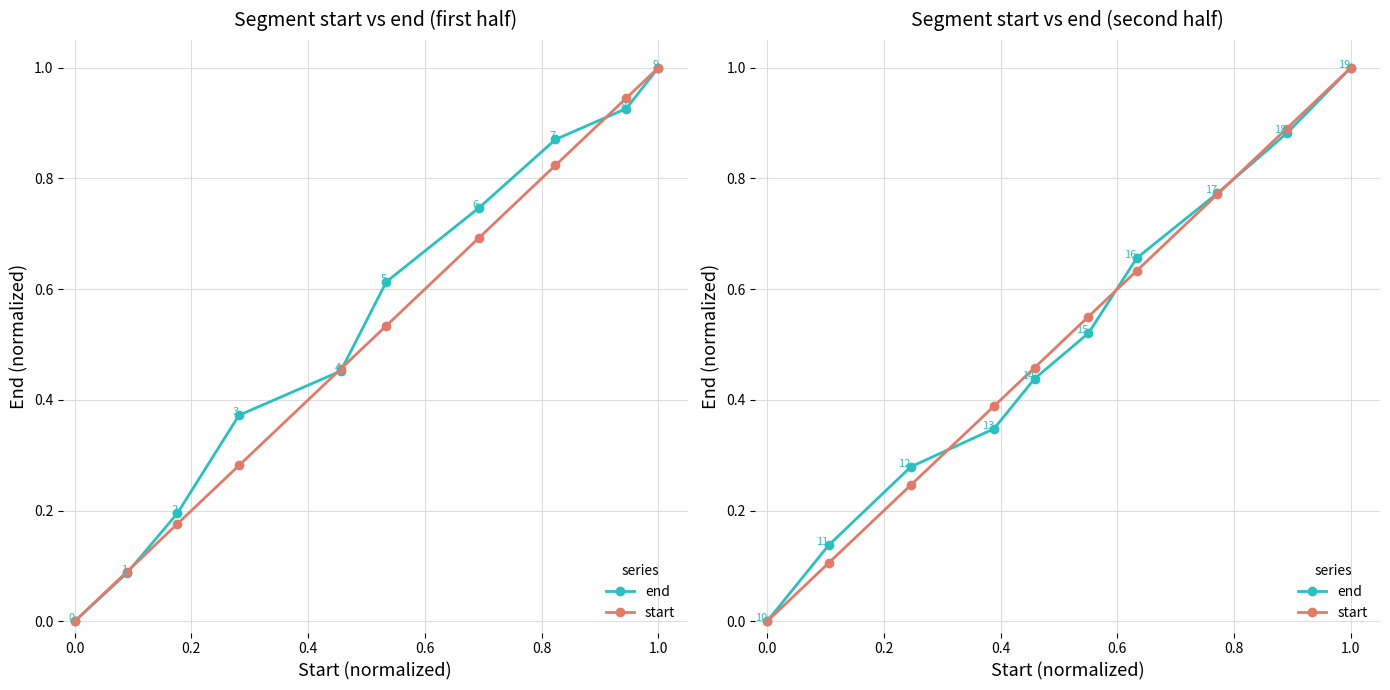

Is the value of end at 0.8 greater than the value of start at 1.2?

No